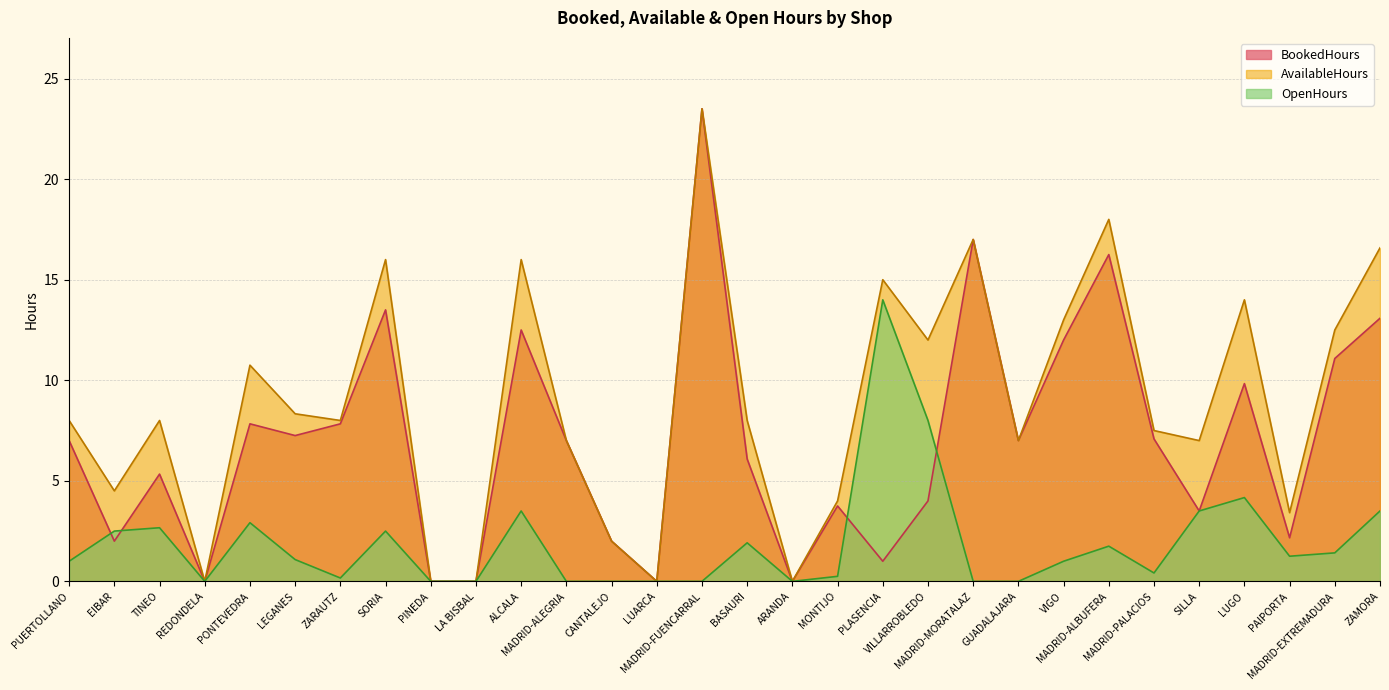

How many values in the AvailableHours series exceed 8?

13